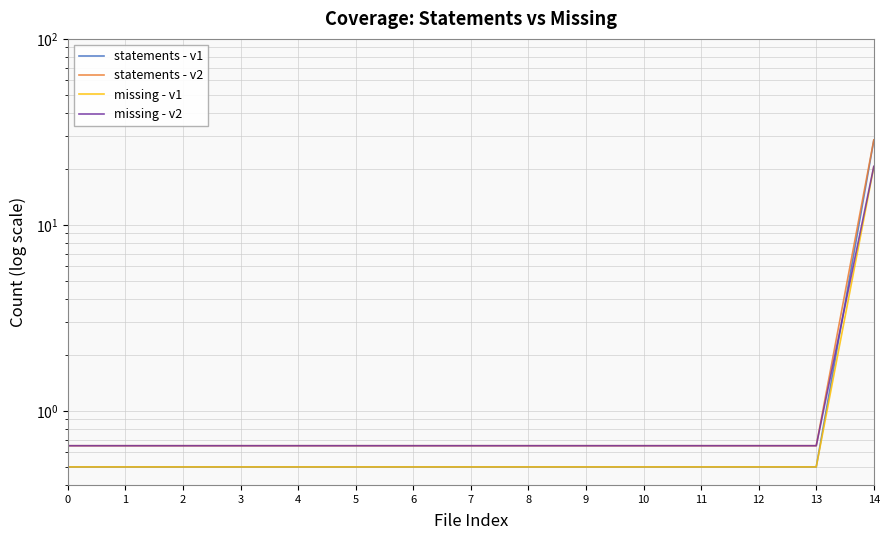

True or false: missing - v1 and statements - v1 cross at least once.

False